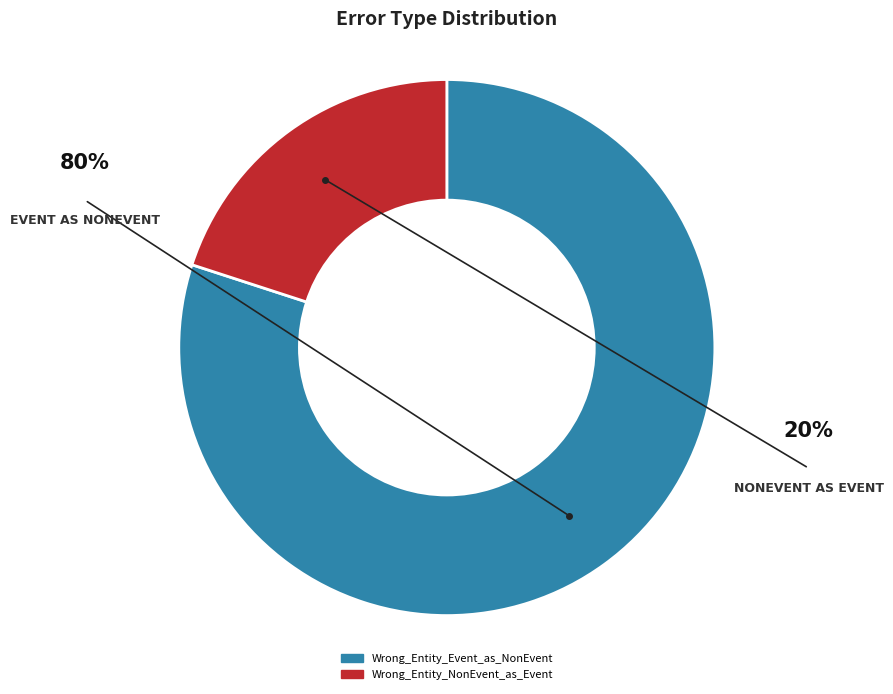

How many slices are in this pie chart?

2